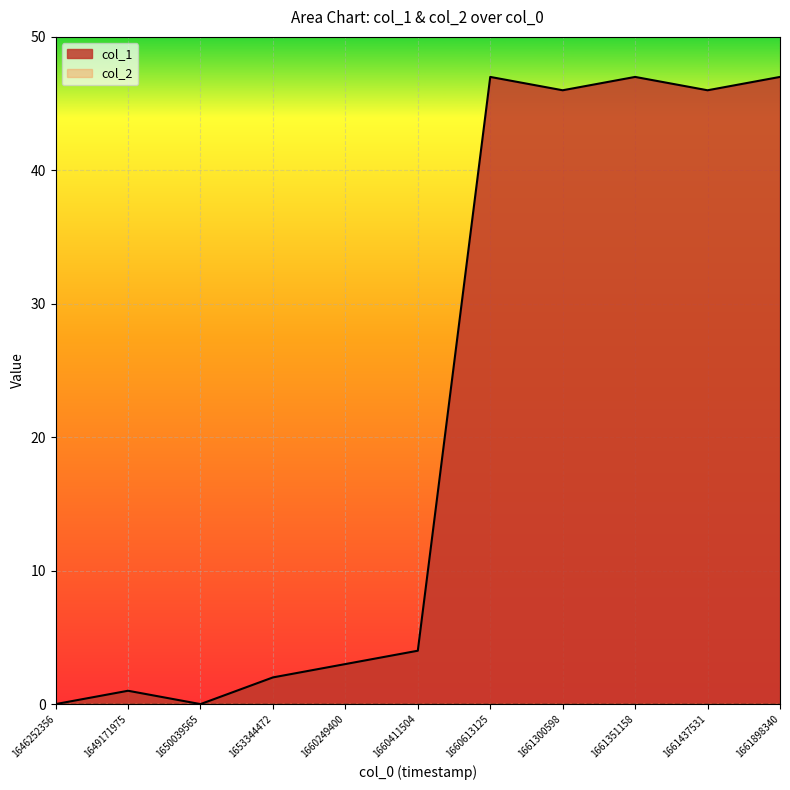

Which series changed the most between 1646252356 and 1661300598?

col_1